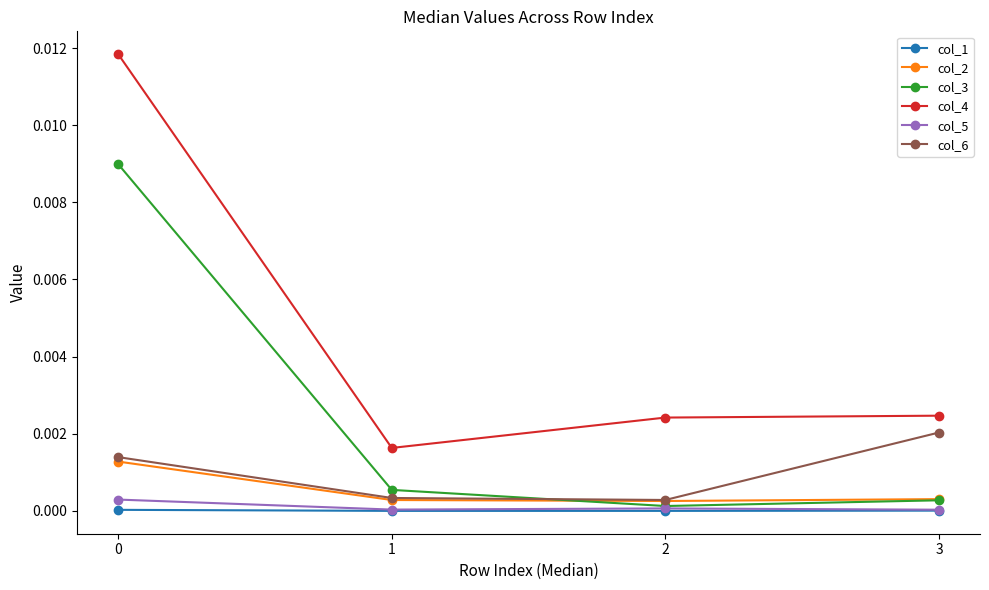

True or false: col_4 and col_3 cross at least once.

False